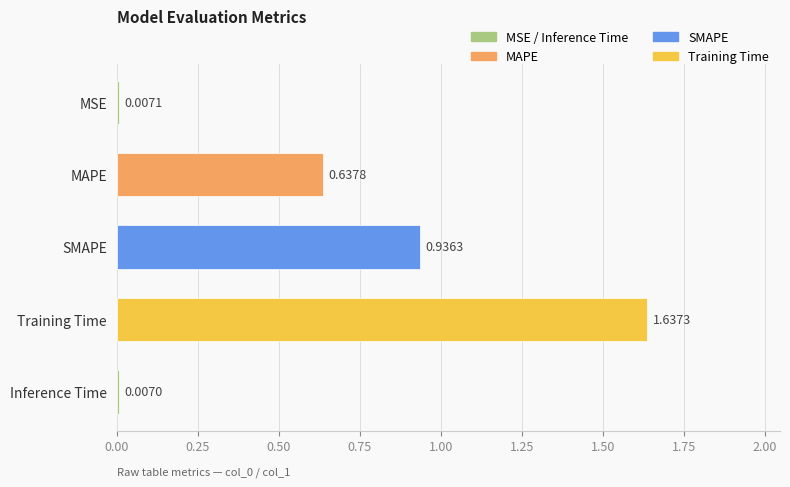

List the labels in order of value, smallest first.

Inference Time, MSE, MAPE, SMAPE, Training Time